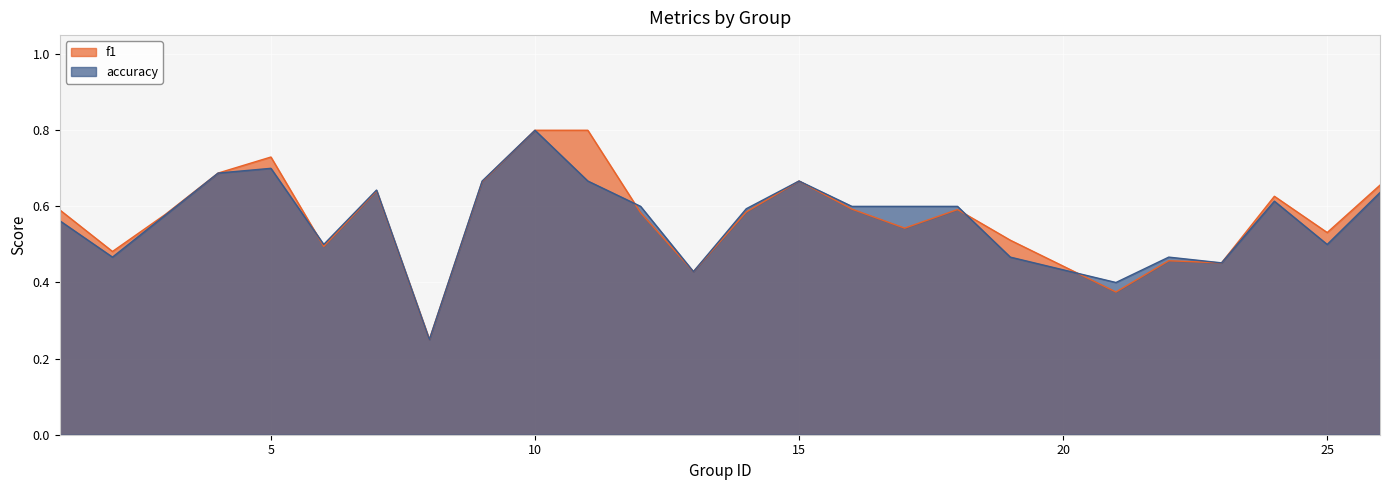

Reading left to right, transcribe all the data shown in this chart.

f1: 0.6	0.5	0.6	0.7	0.7	0.5	0.6	0.2	0.7	0.8	0.8	0.6	0.4	0.6	0.7	0.6	0.5	0.6	0.5	0.4	0.5	0.5	0.6	0.5	0.7
accuracy: 0.6	0.5	0.6	0.7	0.7	0.5	0.6	0.2	0.7	0.8	0.7	0.6	0.4	0.6	0.7	0.6	0.6	0.6	0.5	0.4	0.5	0.5	0.6	0.5	0.6